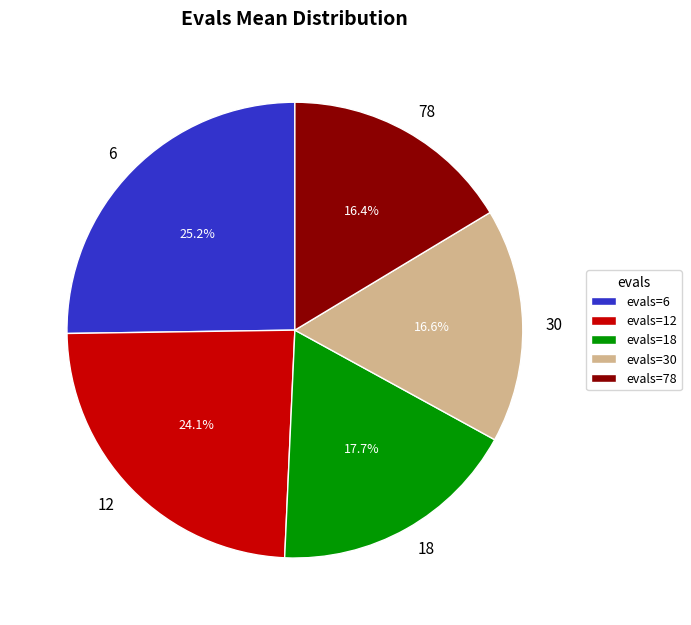

What percentage is NOT represented by 12?

75.9%